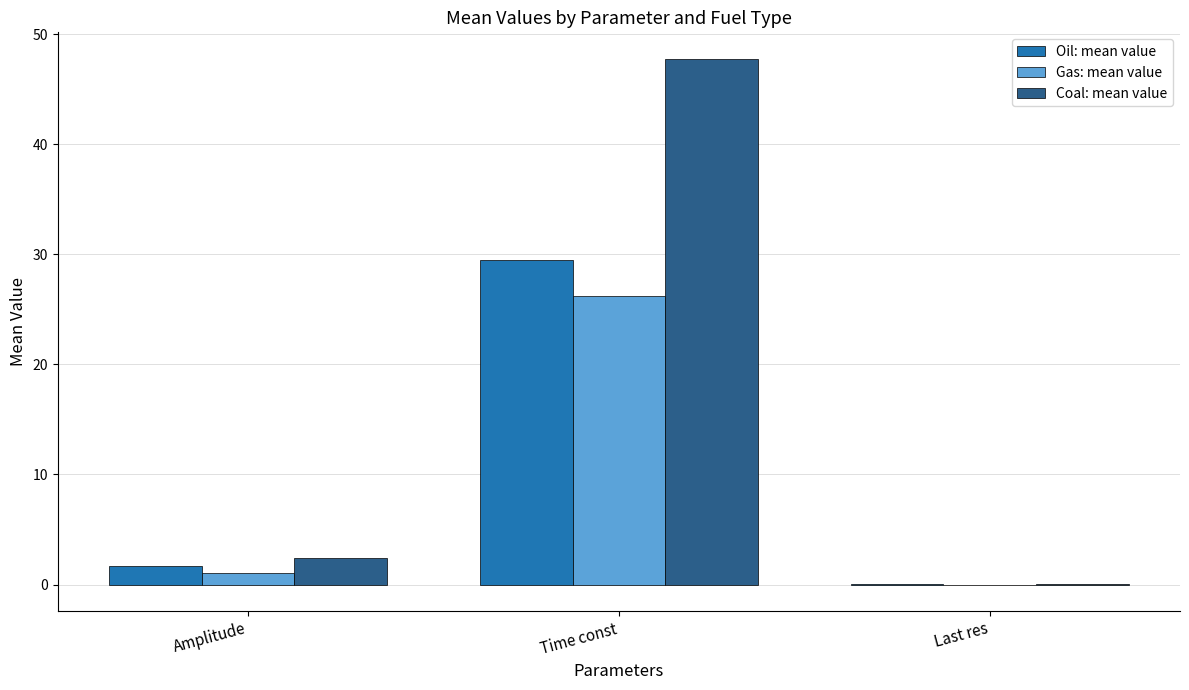

What value does the Oil: mean value series have at Amplitude?

1.7